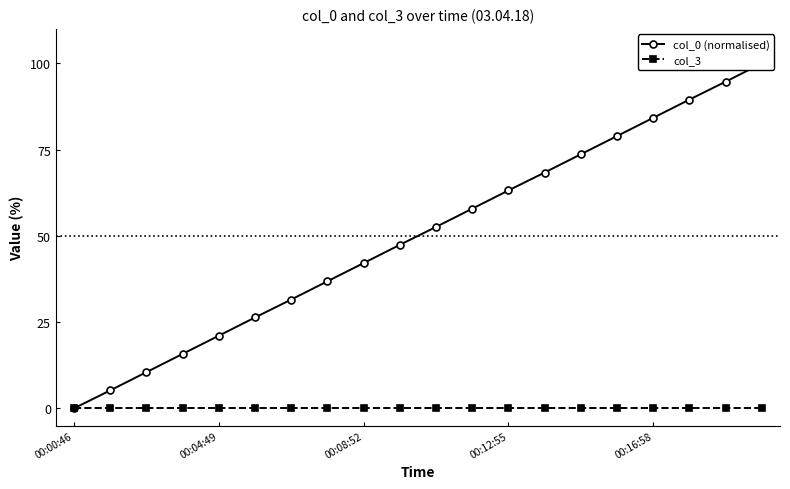

At which label does col_3 reach its minimum?

00:00:46